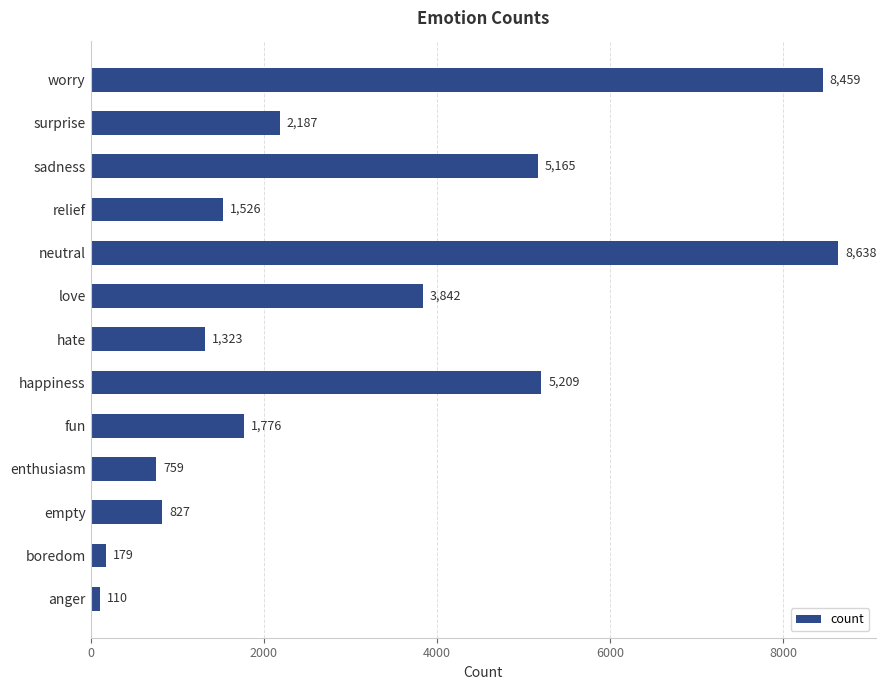

Are the bars horizontal?

Yes